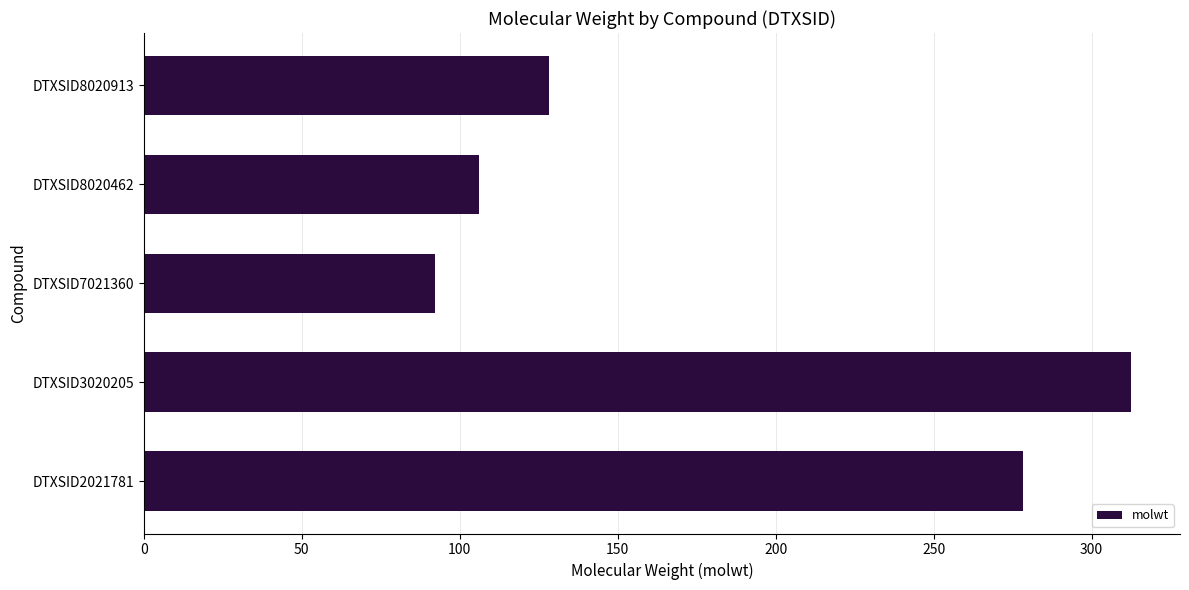

Rank the categories by value from highest to lowest.

DTXSID3020205, DTXSID2021781, DTXSID8020913, DTXSID8020462, DTXSID7021360